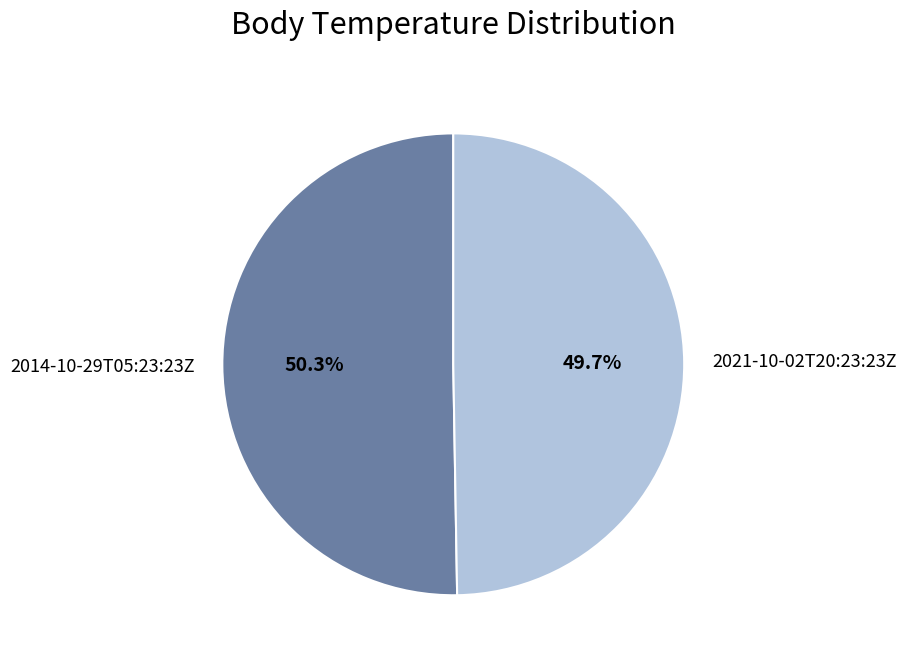

Combined, what portion of the pie is 2014-10-29T05:23:23Z and 2021-10-02T20:23:23Z?

100.0%